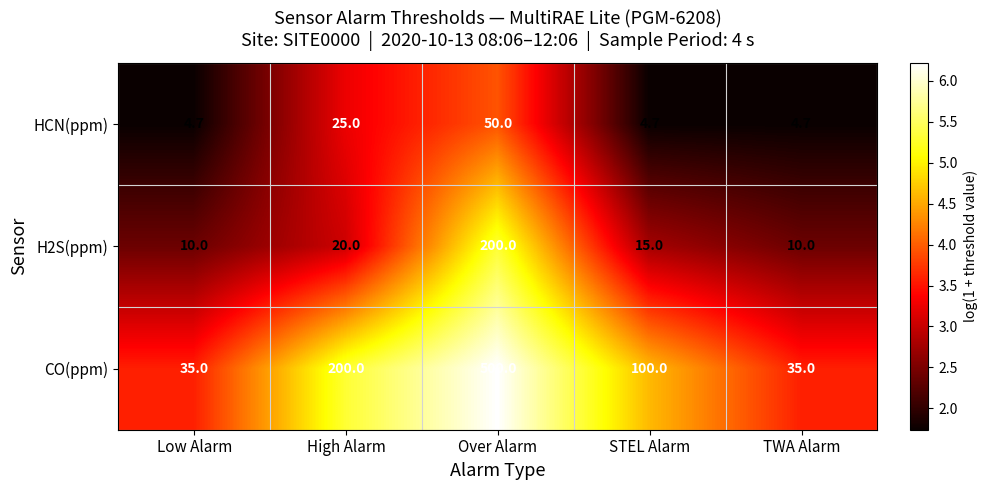

What is the difference between the maximum and minimum values in the CO(ppm) series?

465.0